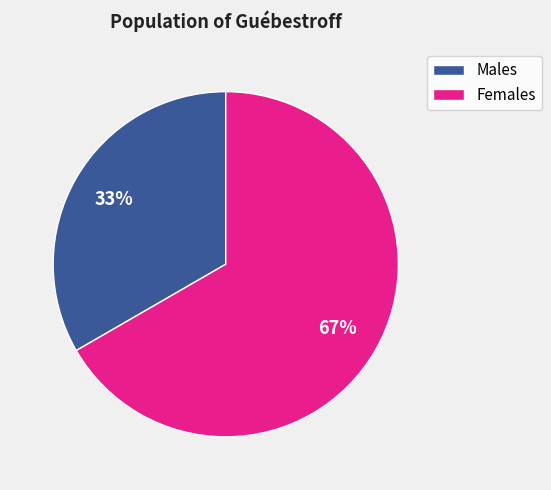

To the nearest percent, what is the average slice percentage?

50%